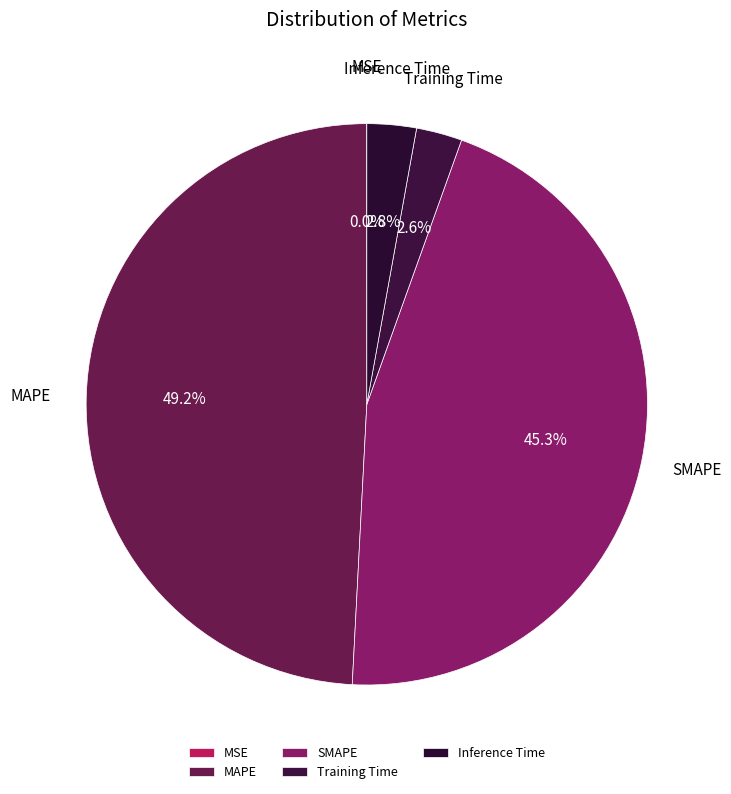

Is it true that Training Time is 3% of the pie?

True